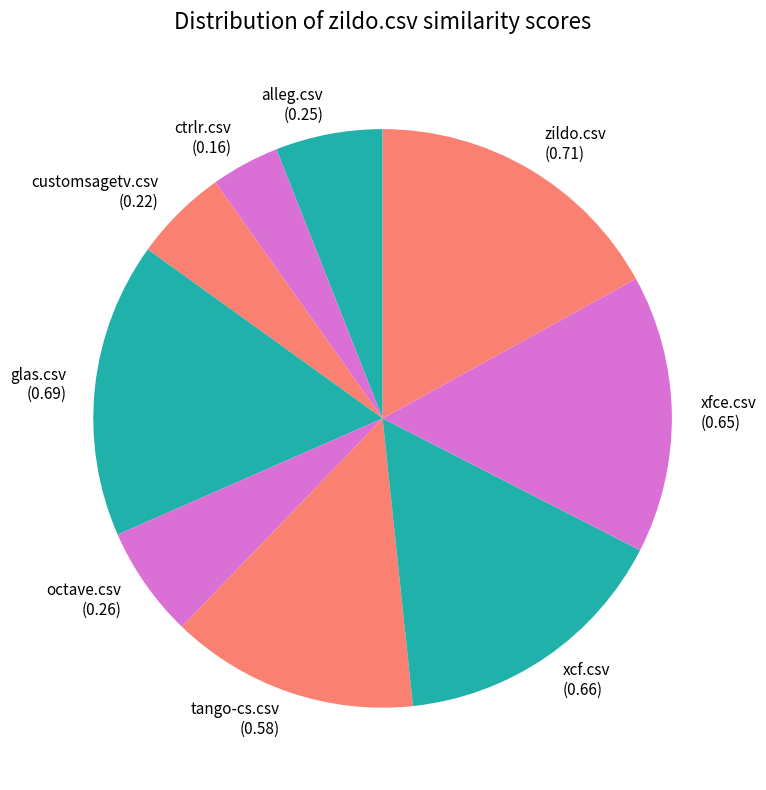

Does any single category account for the majority?

No